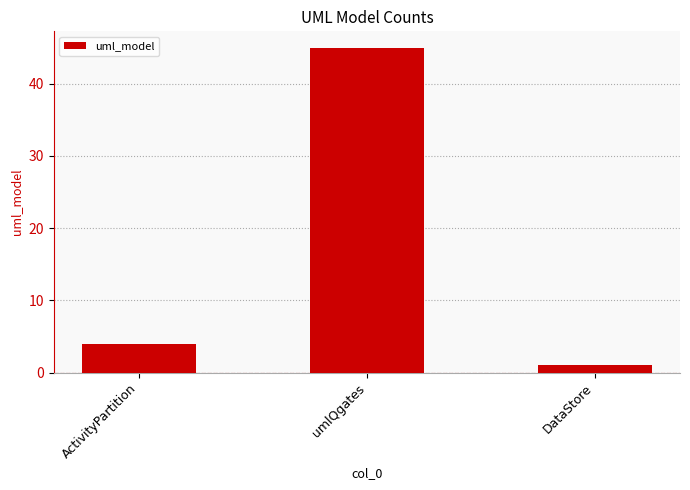

What is the change in value from umlQgates to DataStore?

-44